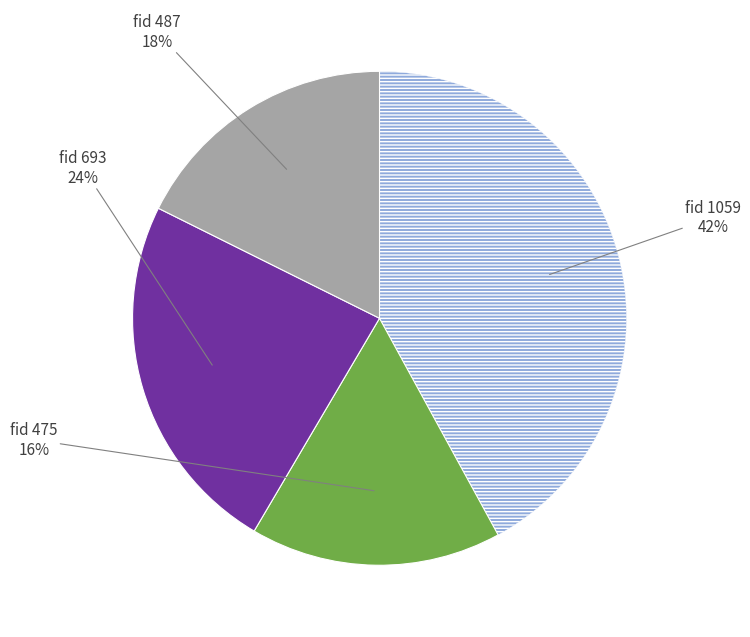

Does any single category account for the majority?

No